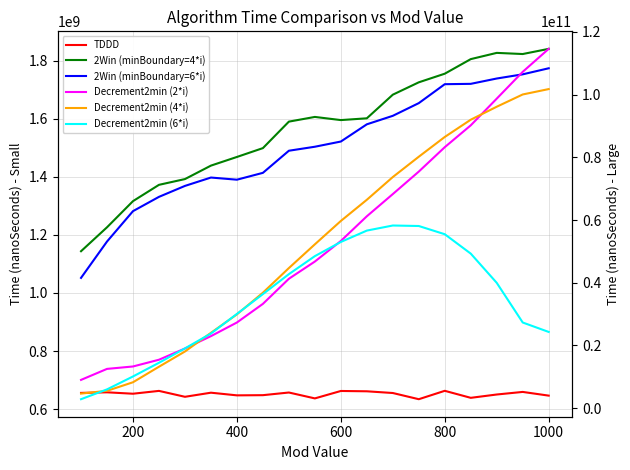

Reading right to left, extract all data points from this chart.

TDDD: 646307552.0	659058493.3	650172325.7	638715146.0	662887122.3	633982460.0	655311523.7	661232214.7	662328297.3	636751597.0	657028606.0	647868305.7	647247008.7	656403441.7	642280054.0	662613882.7	652864414.0	657718324.0	655657796.0
2Win (minBoundary=4*i): 1840786280.3	1822940944.0	1826910723.0	1805412577.3	1755215828.7	1725527197.7	1682920611.3	1601540819.7	1595425138.7	1606287032.3	1590125010.3	1498886144.3	1468425542.3	1438583558.3	1392245478.3	1372392122.7	1316263240.7	1226166715.0	1143727284.7
2Win (minBoundary=6*i): 1773880287.7	1753030509.0	1738612489.0	1720252505.0	1719057659.3	1653840335.7	1610131867.0	1580847071.7	1521547453.3	1503618375.3	1489854820.3	1413692010.3	1390093774.3	1397520319.7	1368686659.3	1330980679.0	1281797757.0	1177129410.7	1051914571.3
Decrement2min (2*i): 114607942829.0	107278448679.3	98729789701.0	90214383661.3	83248527861.7	75463014601.0	68290587672.7	61208423117.7	53334212696.7	46771486878.3	41284888617.7	33273989092.7	27334350581.0	22980860607.0	19042548726.0	15456159374.0	13305690948.0	12534029149.0	9027408562.7
Decrement2min (4*i): 101777417821.3	100058965543.7	96148814562.3	92011830651.0	86508587255.0	80205977053.7	73723311237.7	66470019760.3	59718675243.0	52265872978.7	44694025549.7	36833940573.0	29923300826.0	24041967739.3	18084754006.3	13227468505.3	8272159713.7	5539034024.3	4658420552.3
Decrement2min (6*i): 24319515487.3	27328516468.3	39978816890.3	49296753628.7	55481731120.3	58106921045.7	58265649122.0	56643139678.3	53018077523.0	48496808812.3	42751994371.7	36386406606.0	30069353991.0	23817013273.0	19070981676.0	14485099832.0	10120281212.0	6000216866.0	2866351928.3